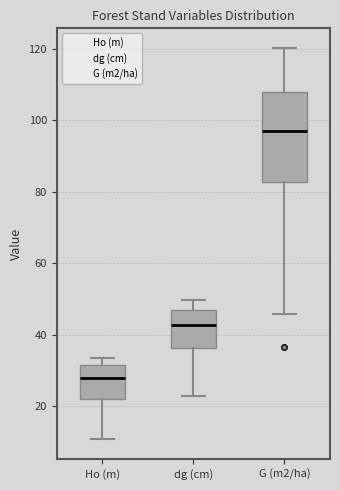

Reading left to right, read every box against the y-axis: the position of its median line, the range the box covers, and the ends of its whiskers. The values are not printed on the chart, so give them approximately, as read against the axis.

Ho (m): median 28, box 22 to 32, whiskers 10 to 34
dg (cm): median 42, box 36 to 46, whiskers 22 to 50
G (m2/ha): median 98, box 82 to 108, whiskers 46 to 120